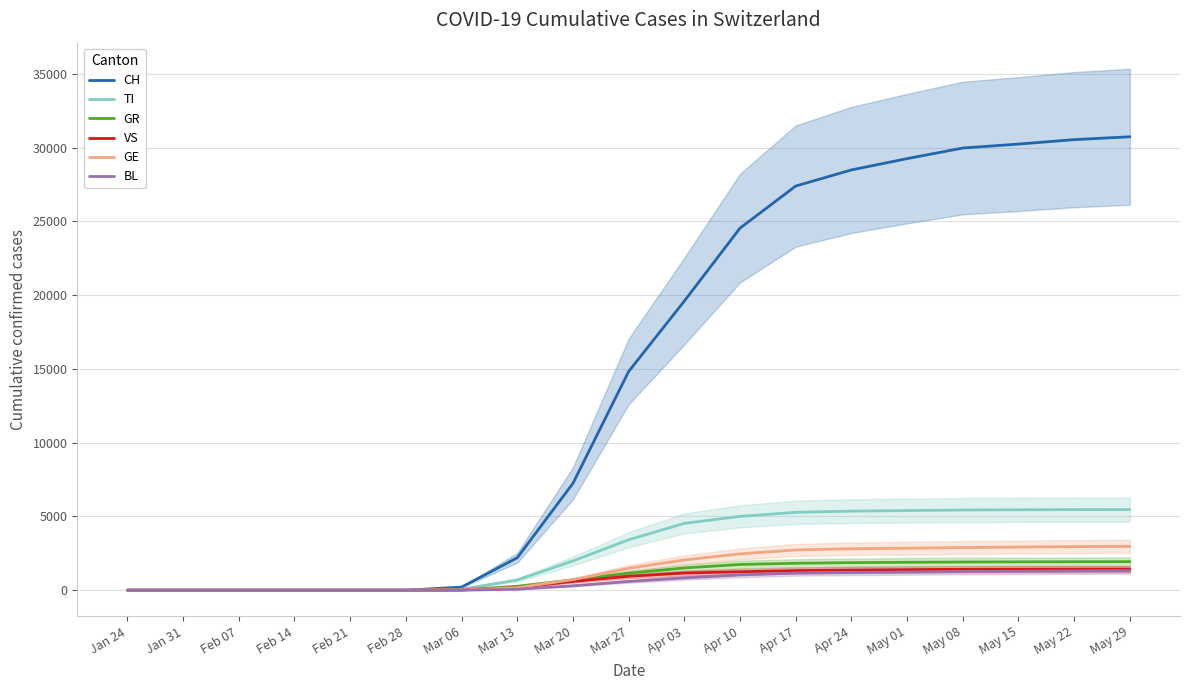

At how many categories does at least one series exceed 26408?

7